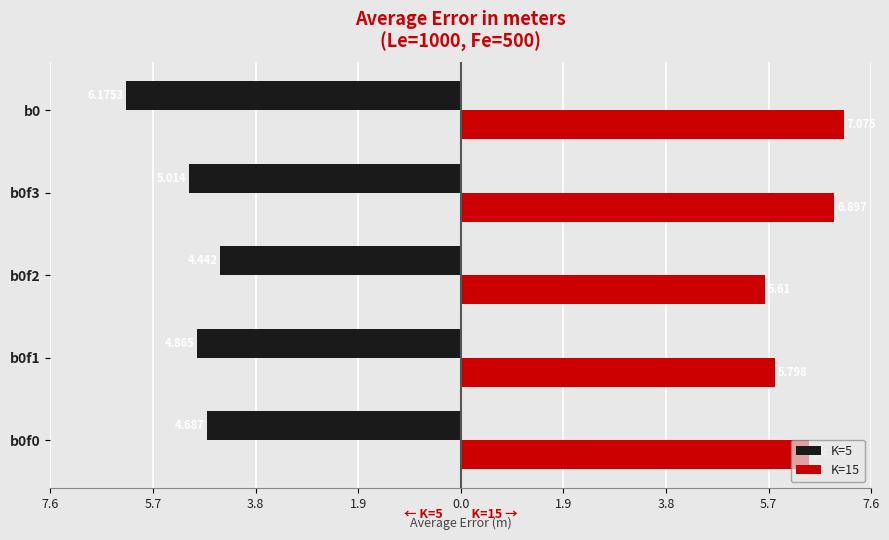

What are all the series names shown in the legend?

K=5, K=15